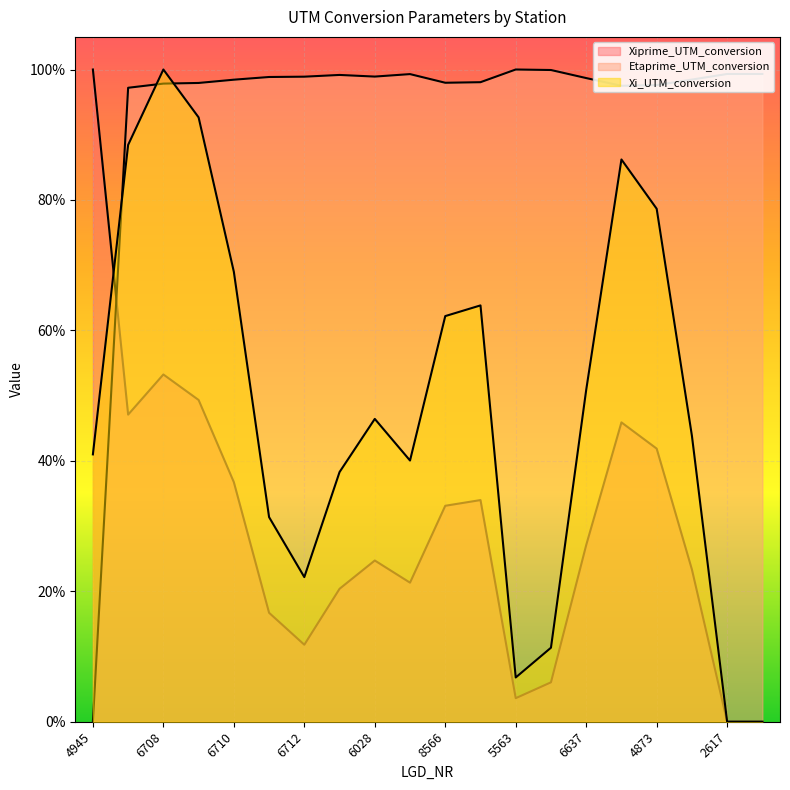

Reading right to left, what are all the values shown in this chart?

Xiprime_UTM_conversion: 0.0	0.0	0.2	0.4	0.5	0.3	0.1	0.0	0.3	0.3	0.2	0.2	0.2	0.1	0.2	0.4	0.5	0.5	0.5	1.0
Etaprime_UTM_conversion: 1.0	1.0	1.0	1.0	1.0	1.0	1.0	1.0	1.0	1.0	1.0	1.0	1.0	1.0	1.0	1.0	1.0	1.0	1.0	0.0
Xi_UTM_conversion: 0.0	0.0	0.4	0.8	0.9	0.5	0.1	0.1	0.6	0.6	0.4	0.5	0.4	0.2	0.3	0.7	0.9	1.0	0.9	0.4